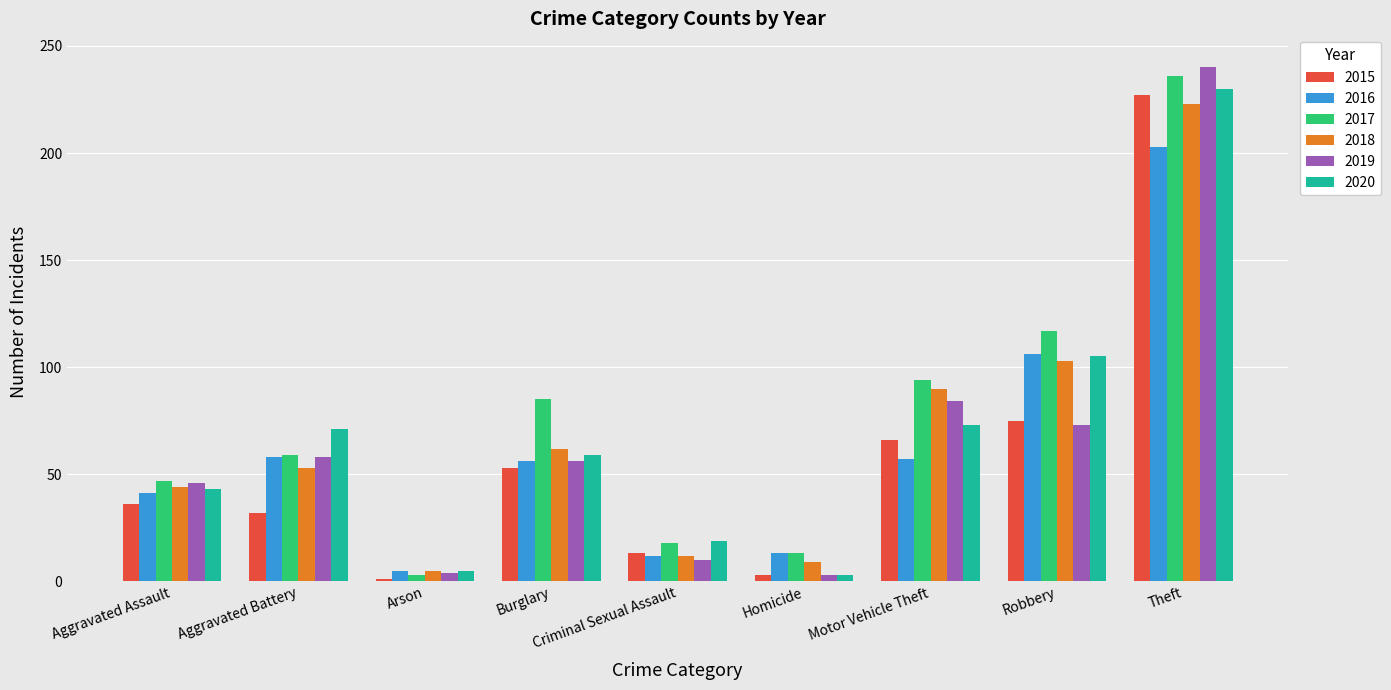

What is the spread (max minus min) of values at Robbery?

44